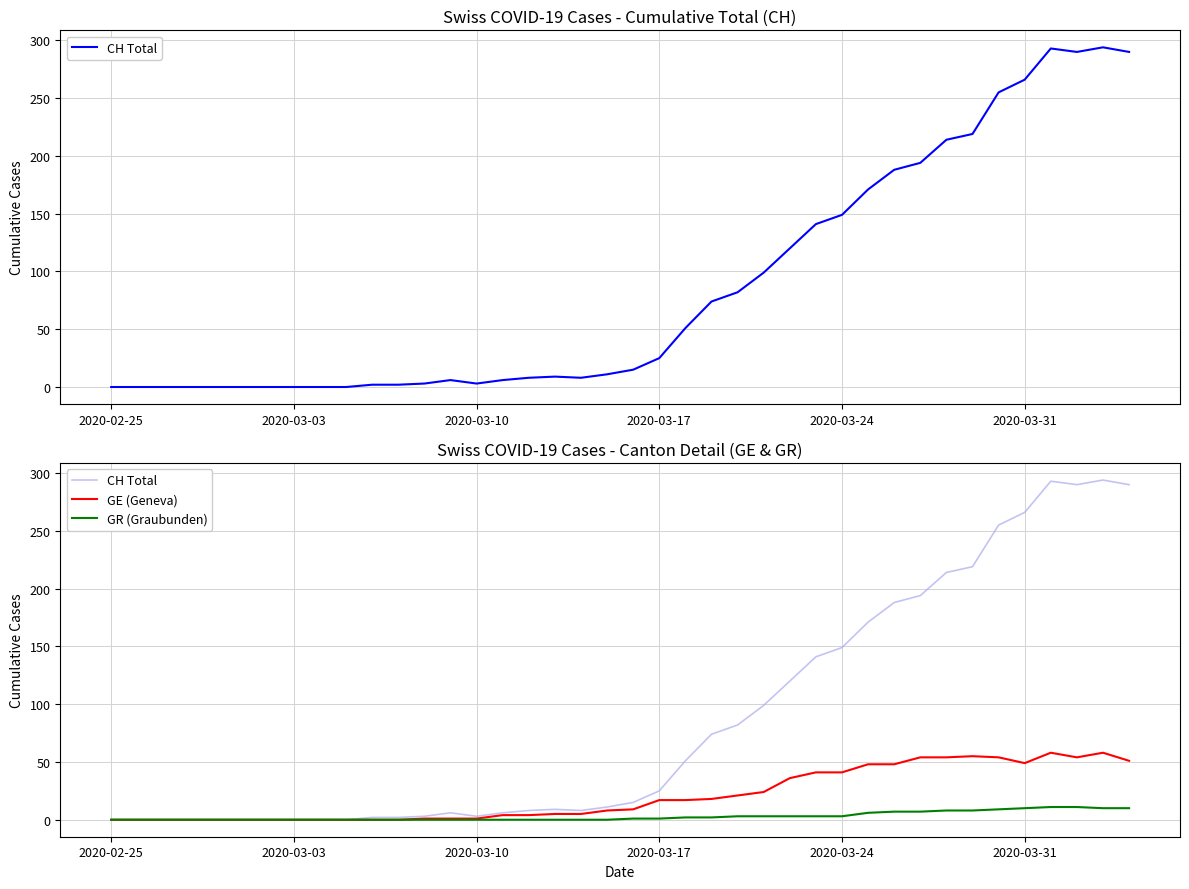

How many data points in GR (Graubunden) are less than 1?

20